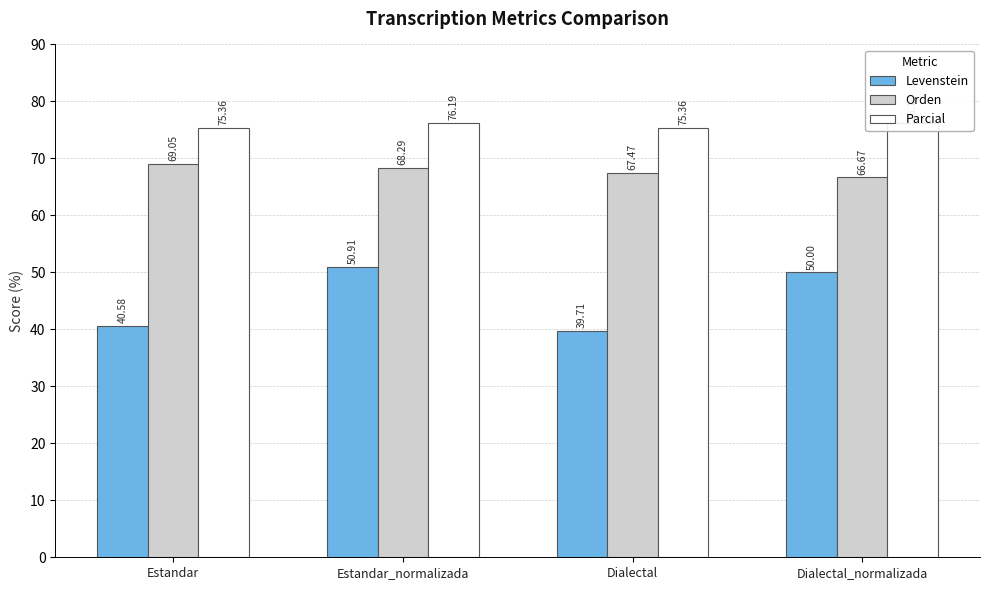

What is the minimum value shown in the chart?

39.7